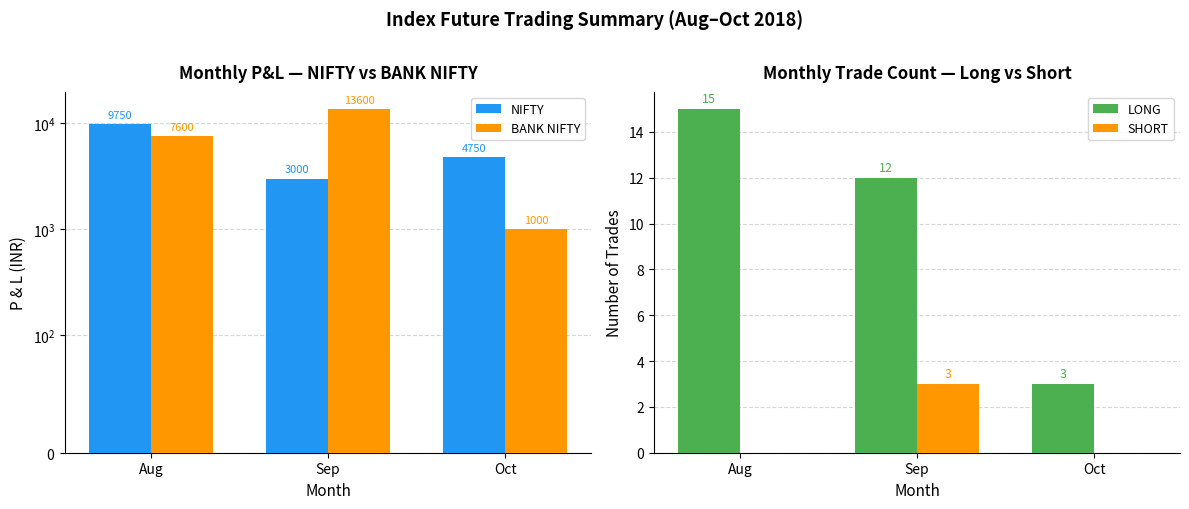

What is the greatest value displayed?

13600